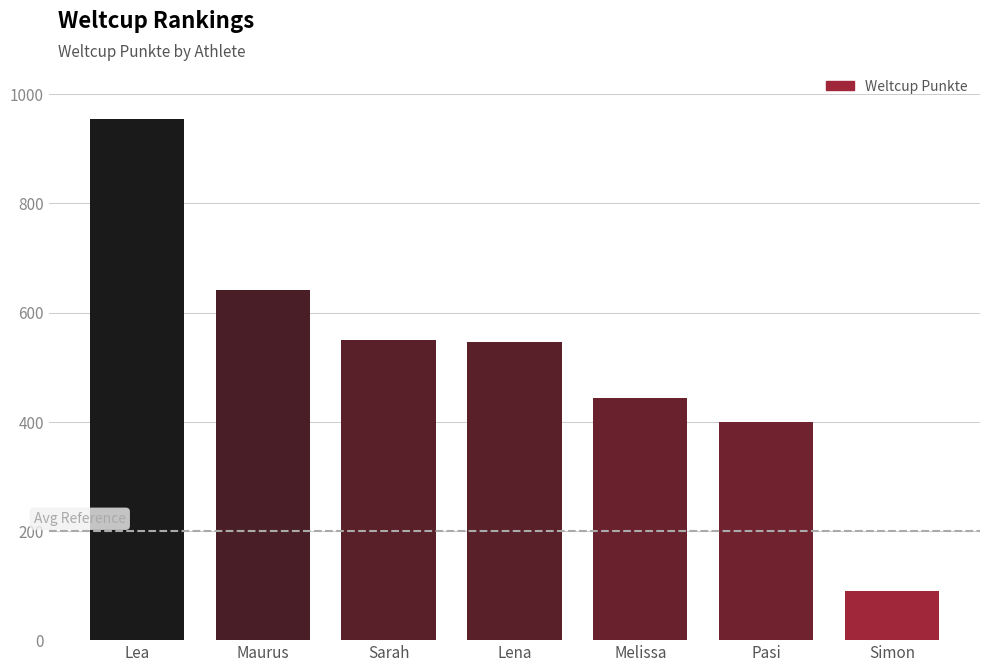

How many data points does each series have?

7